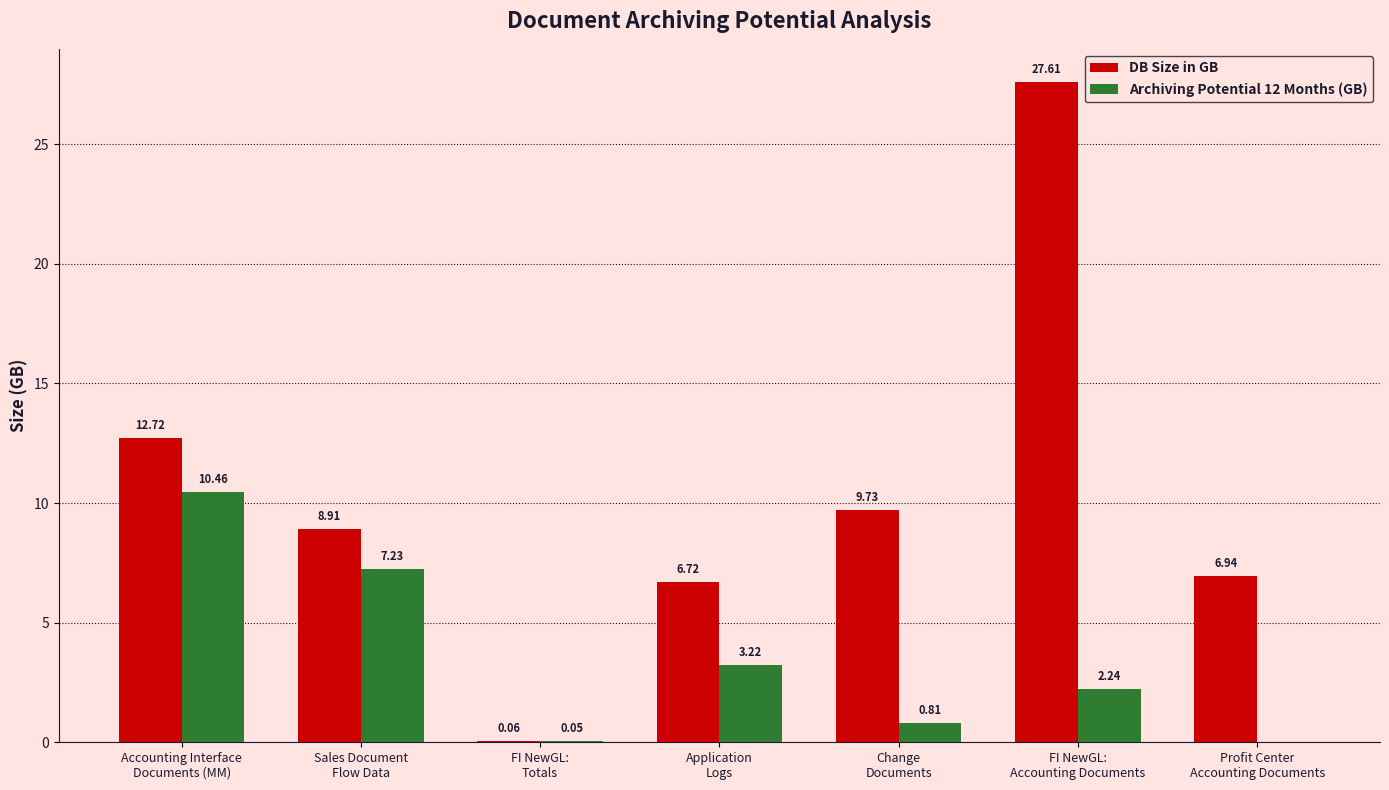

Is it true that DB Size in GB equals 4.8 at Sales Document
Flow Data?

False